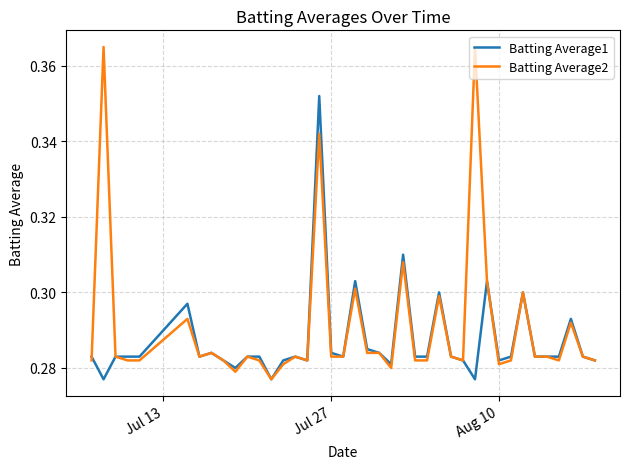

Rank the series by their maximum value, from lowest to highest.

Batting Average1, Batting Average2